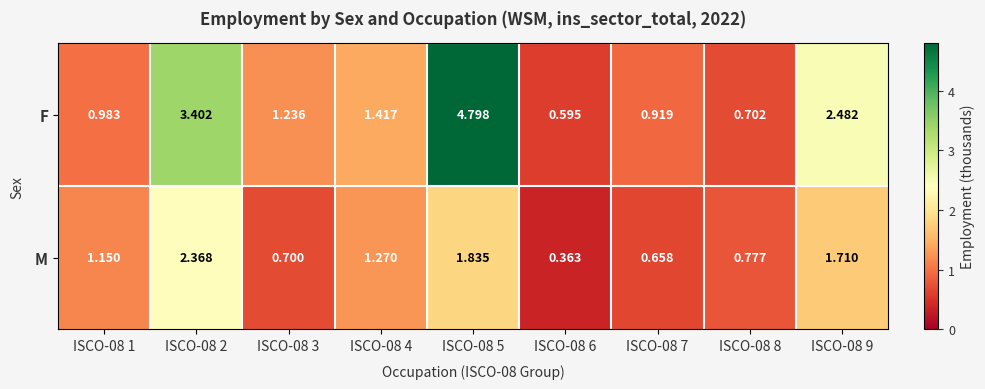

Rank the series at ISCO-08 8 from lowest to highest value.

F, M